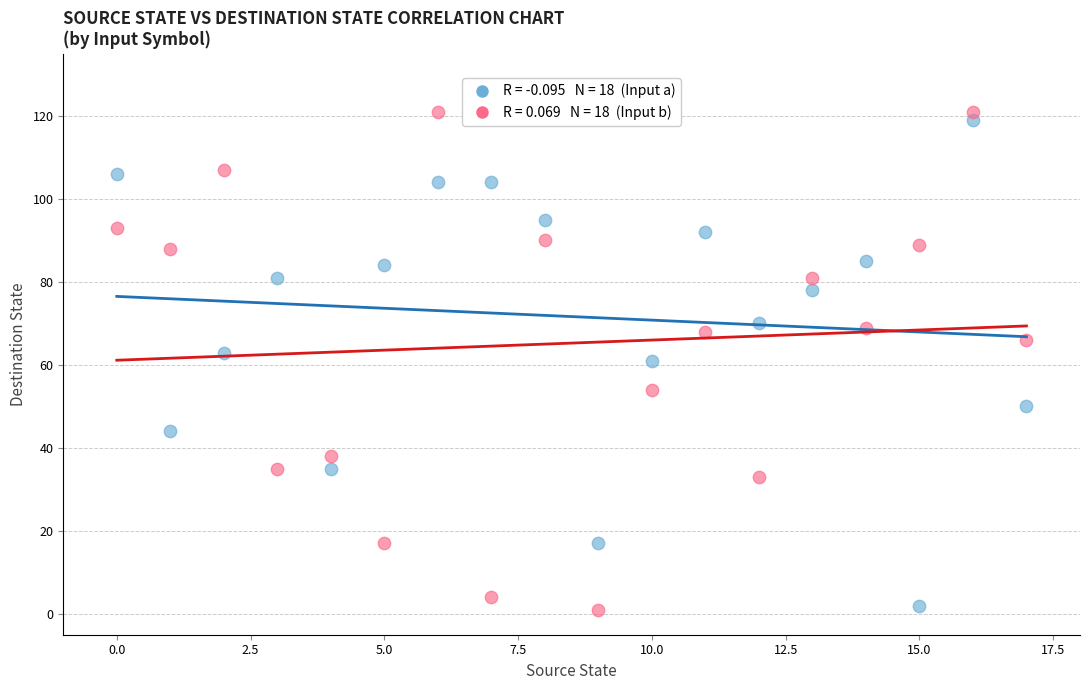

Across all data points, what is the range of Y values (max minus min)?

120